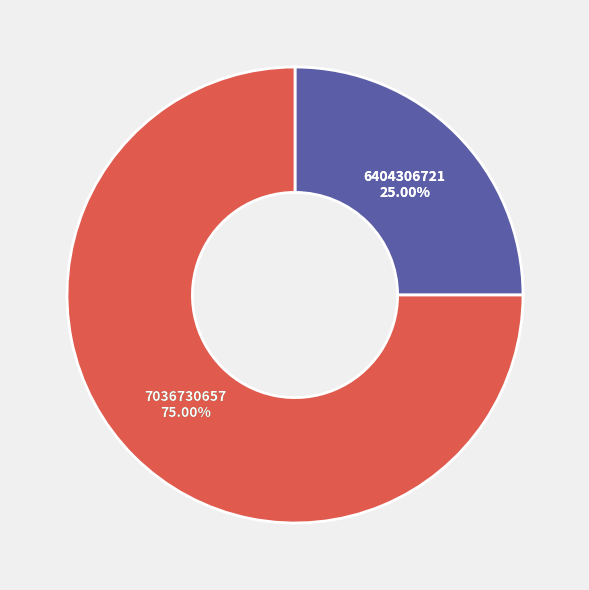

Does 6404306721 account for over 50% of the chart?

No